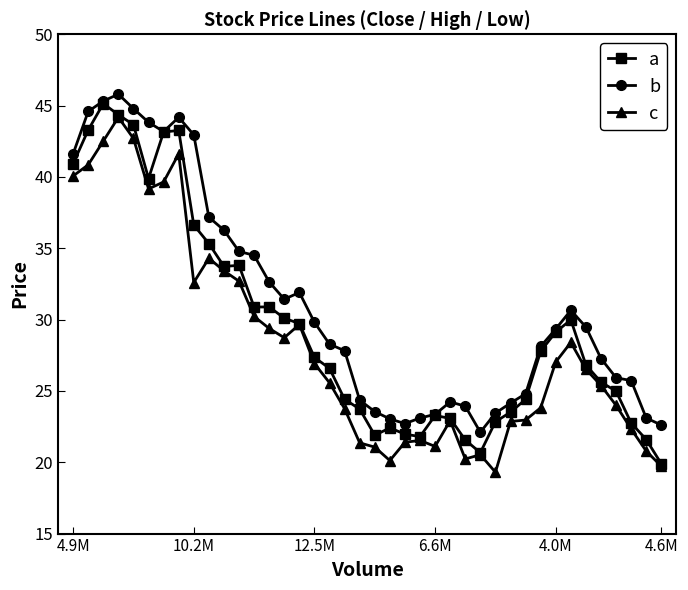

How many data points in a are less than 27?

20